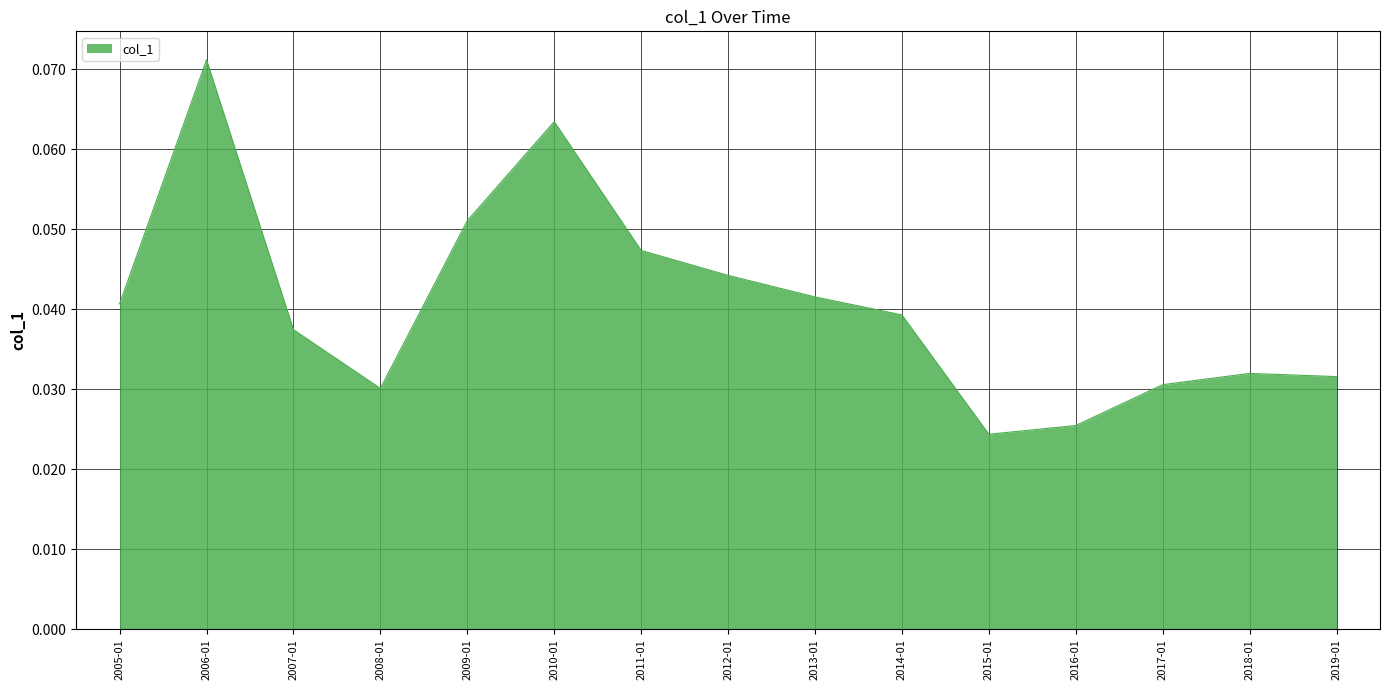

Does the chart display data point markers on the line(s)?

No